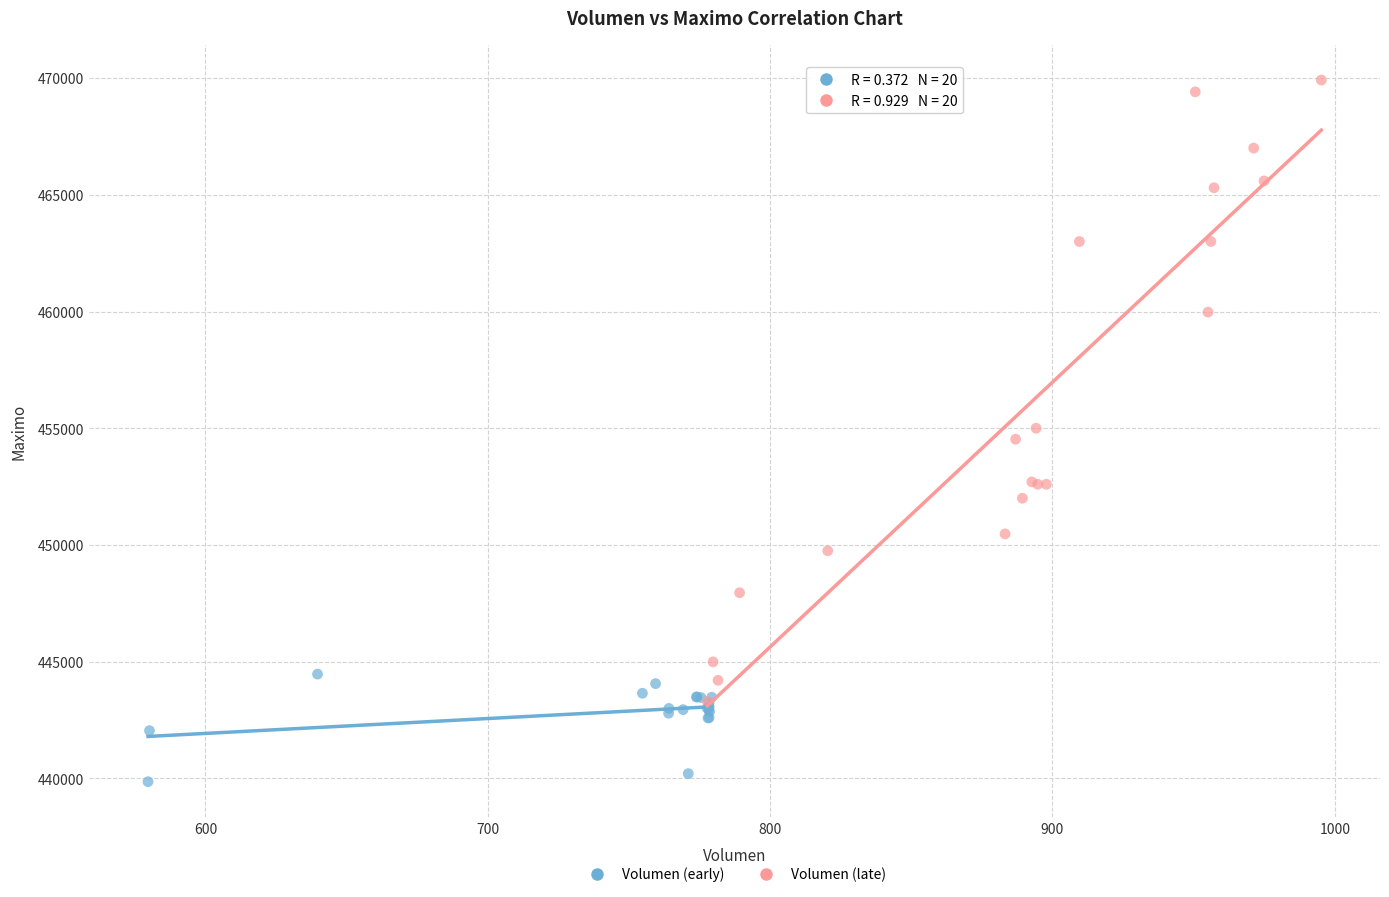

What are all the series names shown in the legend?

Volumen (early), Volumen (late)